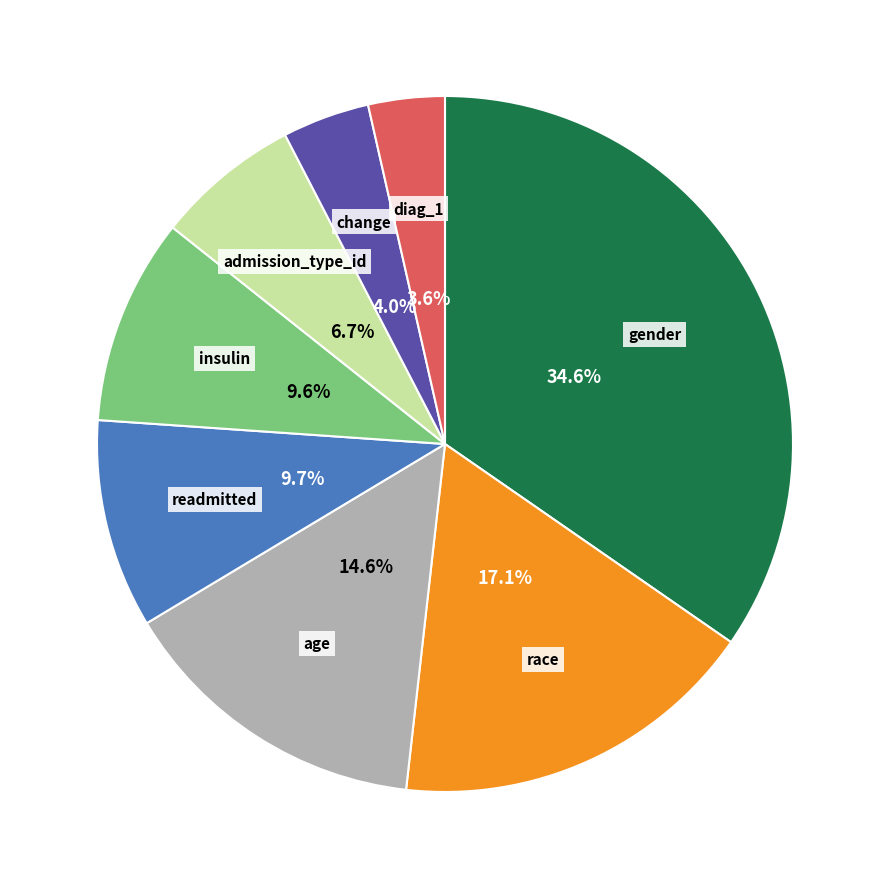

To the nearest percent, what portion does gender represent?

35%